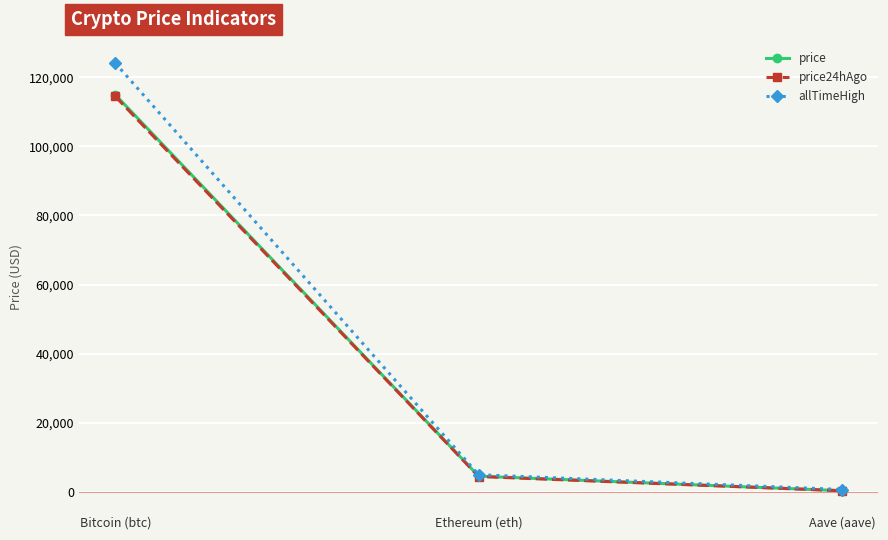

The value of allTimeHigh at Aave (aave) is 661.7. True or false?

True